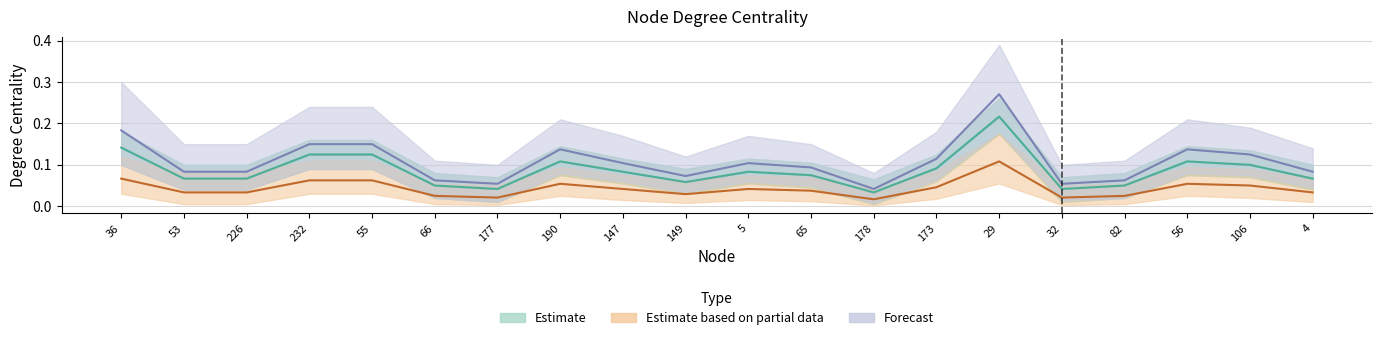

List the labels in order of value, smallest first.

178, 177, 32, 66, 82, 149, 53, 226, 4, 65, 147, 5, 173, 106, 190, 56, 232, 55, 36, 29